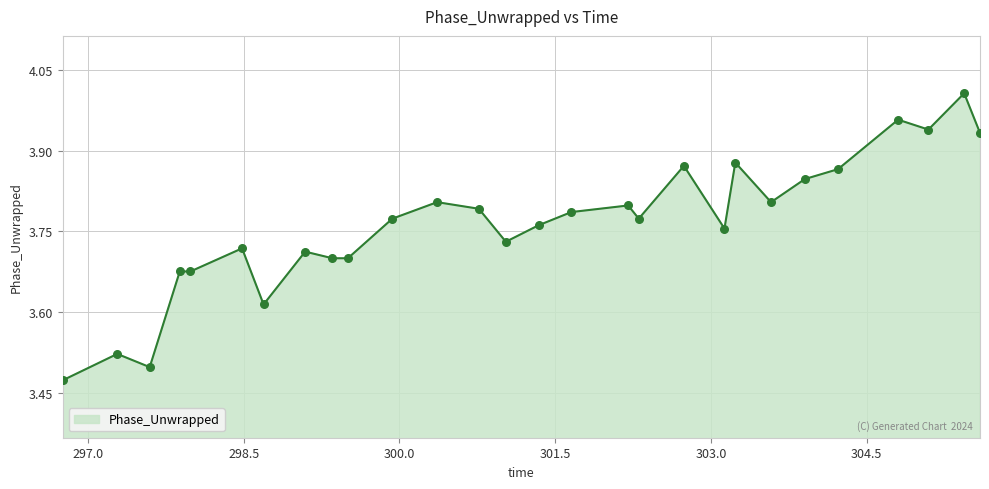

How many lines are shown in the chart?

1